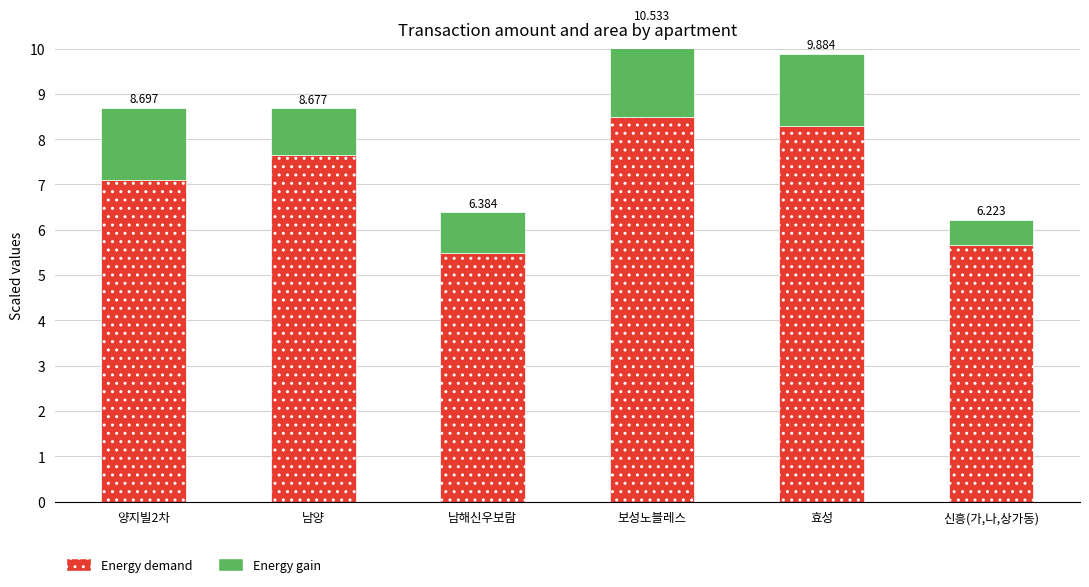

Between 남양 and 신흥(가,나,상가동), which series saw the biggest shift?

Energy demand